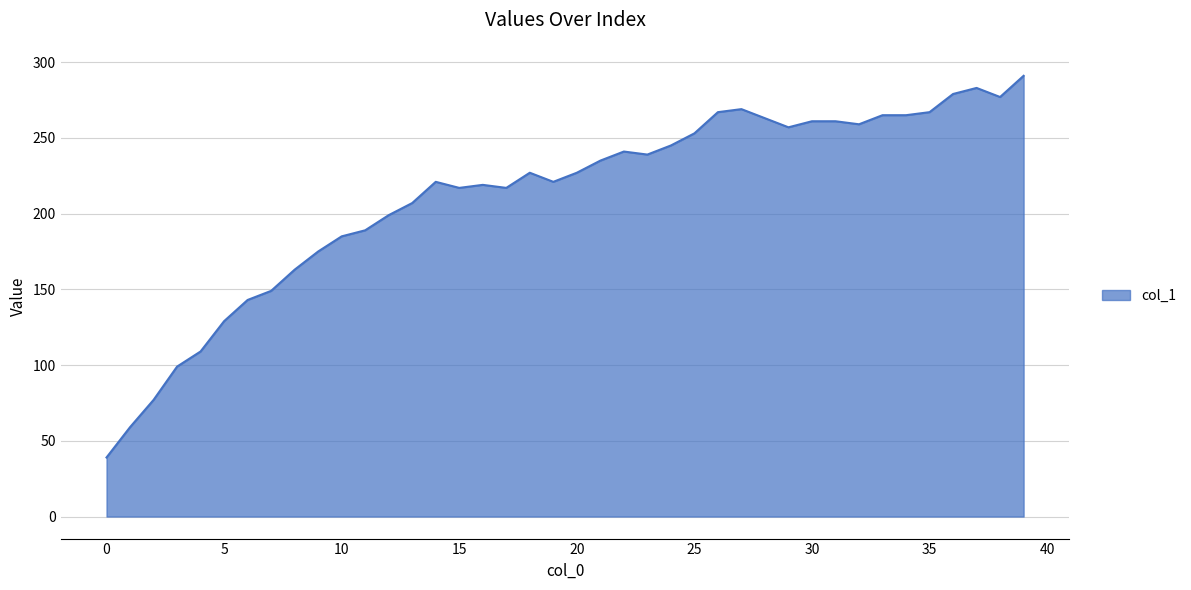

Reading right to left, transcribe all the data shown in this chart.

291	277	283	279	267	265	265	259	261	261	257	263	269	267	253	245	239	241	235	227	221	227	217	219	217	221	207	199	189	185	175	163	149	143	129	109	99	77	59	39